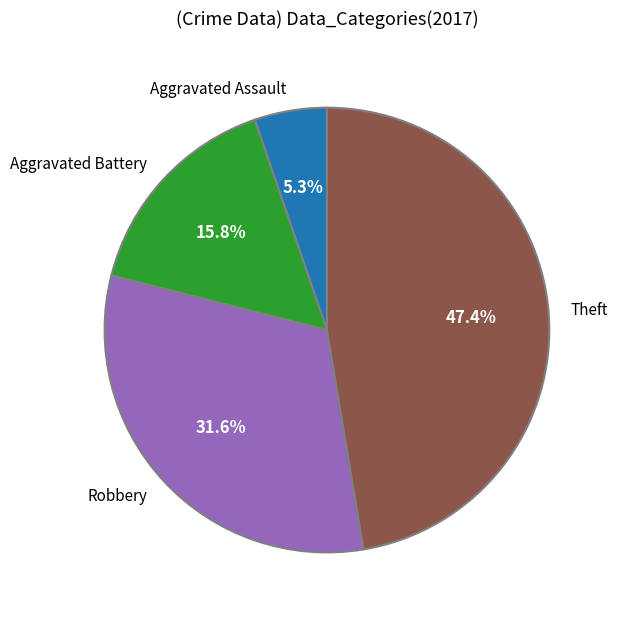

Rank the categories by value from lowest to highest.

Aggravated Assault, Aggravated Battery, Robbery, Theft